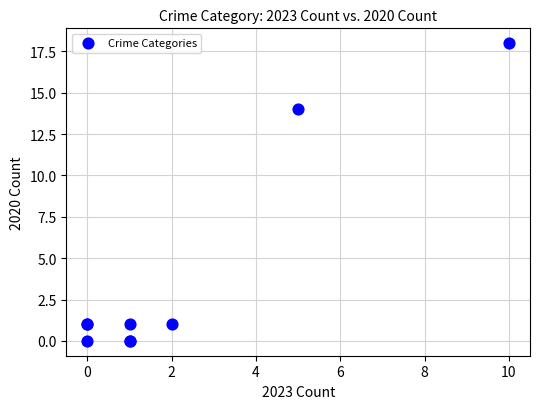

What Y value in the scatter plot is closest to 9?

14